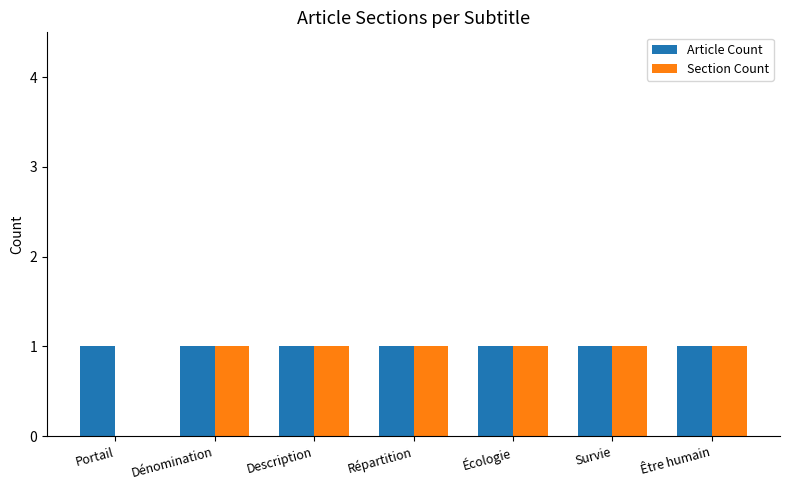

What is the spread (max minus min) of values at Portail?

1